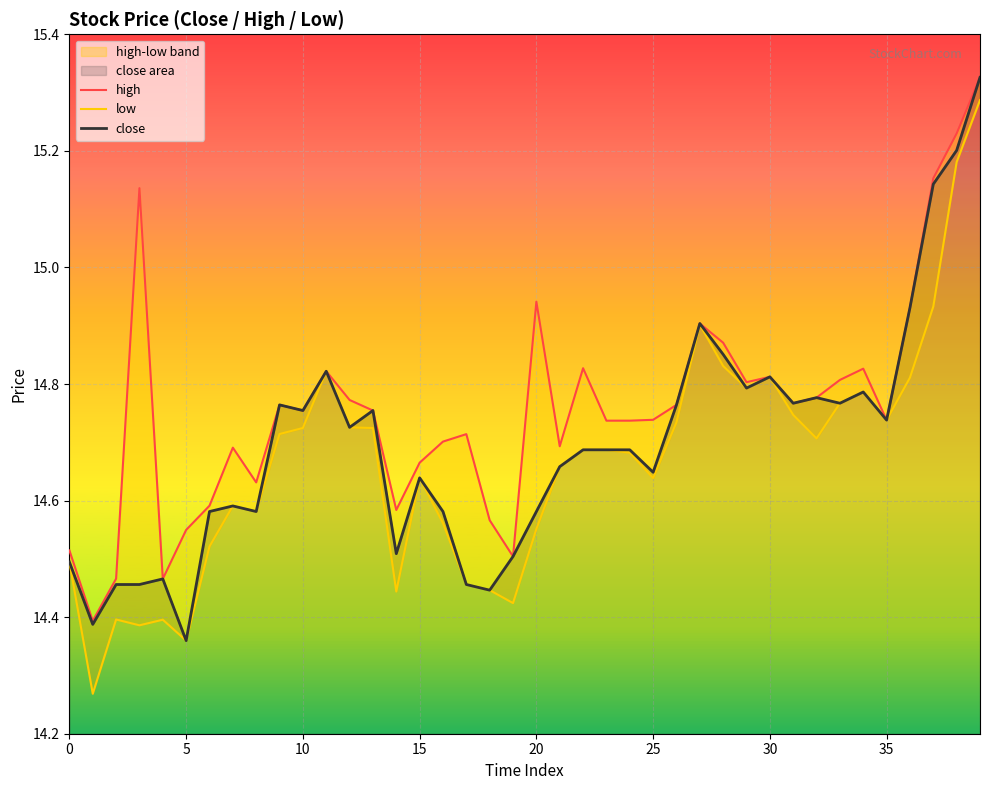

What is the sum of all high values?

590.4